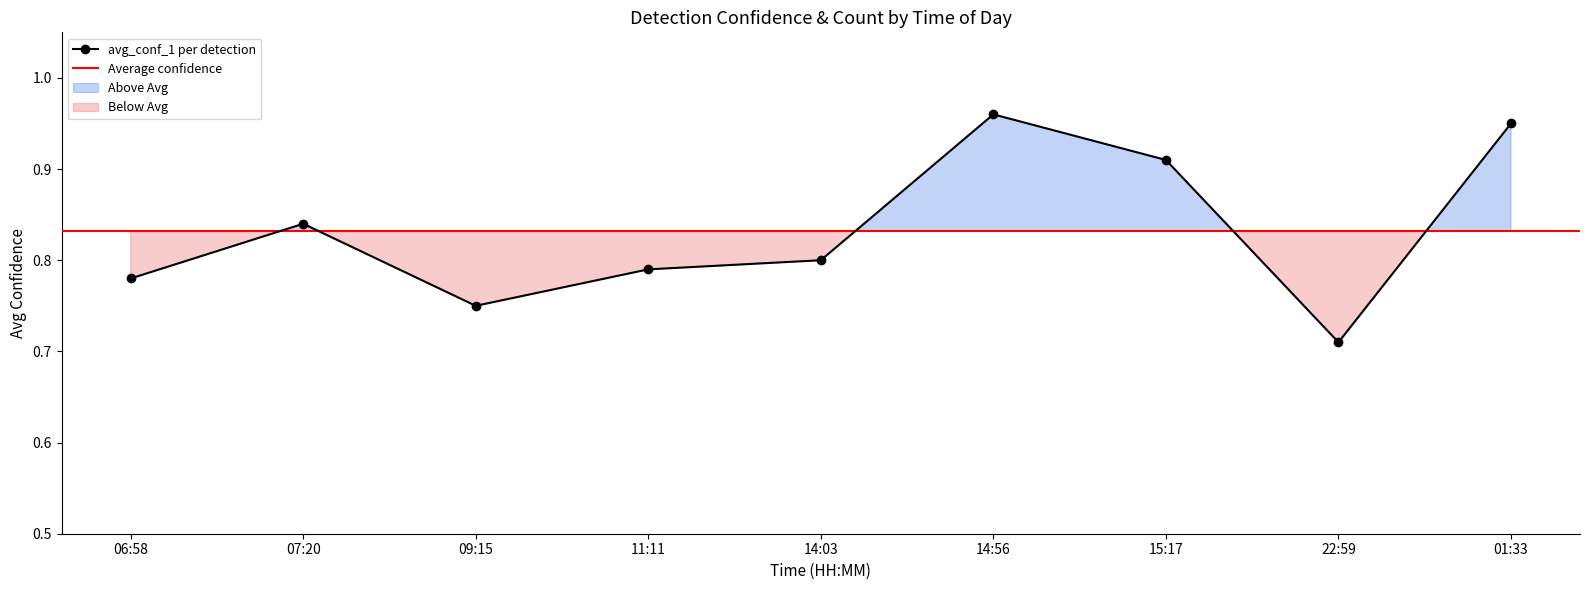

How many lines are shown in the chart?

1